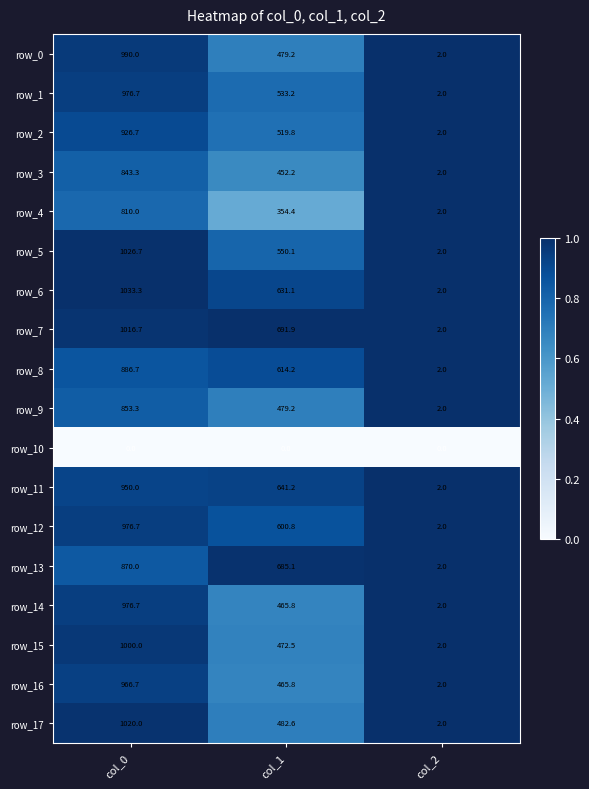

Which category has the highest value in the row_15 series?

col_0